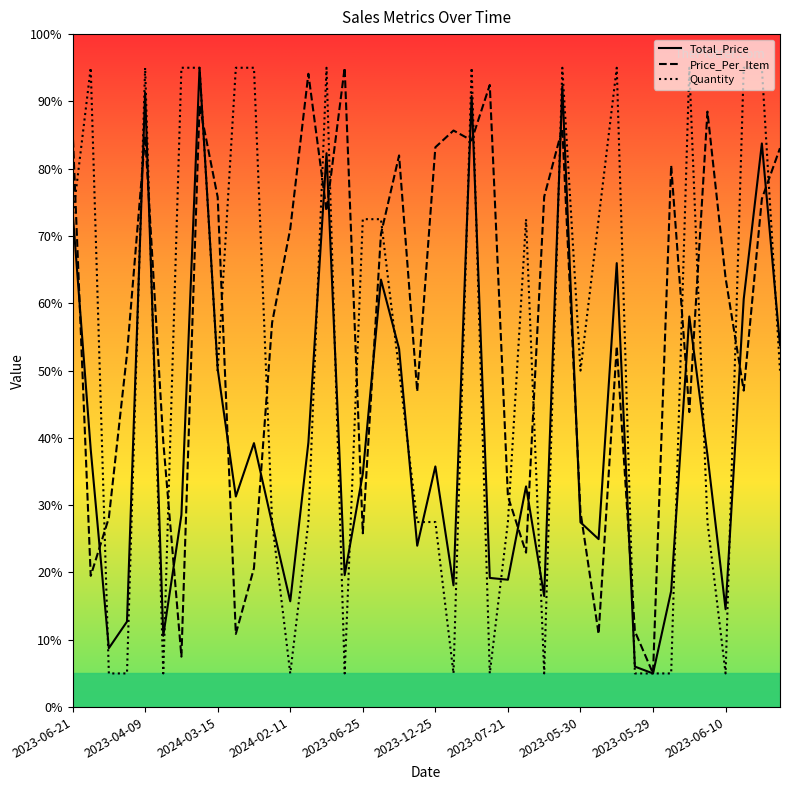

Rank the categories by Quantity value from lowest to highest.

2023-08-13, 2024-01-24, 2023-09-25, 2024-02-11, 2023-08-09, 2023-04-10, 2023-09-16, 2023-04-12, 2023-06-17, 2023-05-29, 2024-01-03, 2023-06-10, 2023-09-05, 2023-05-20, 2024-02-23, 2023-12-25, 2023-07-21, 2023-11-13, 2024-03-15, 2023-07-08, 2023-05-30, 2023-11-03, 2023-06-21, 2023-06-25, 2023-10-22, 2024-03-18, 2023-09-01, 2023-04-23, 2023-04-09, 2023-05-06, 2023-04-30, 2024-03-17, 2023-05-31, 2023-12-18, 2023-11-10, 2023-08-21, 2023-05-02, 2024-03-20, 2023-06-05, 2024-02-21